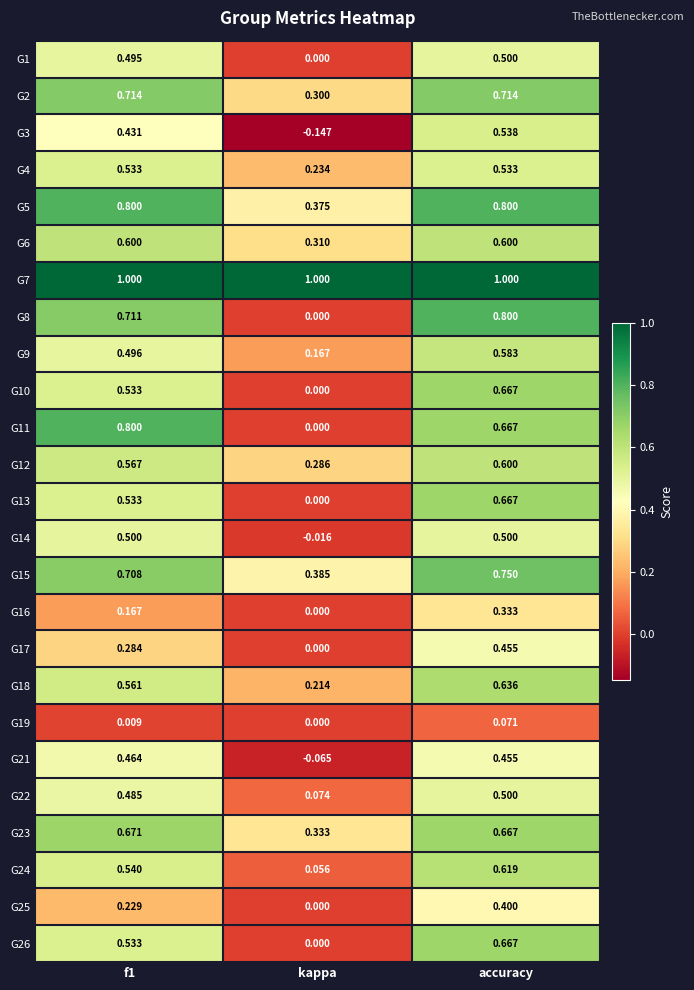

Is the value of G17 at kappa greater than the value of G9 at kappa?

No